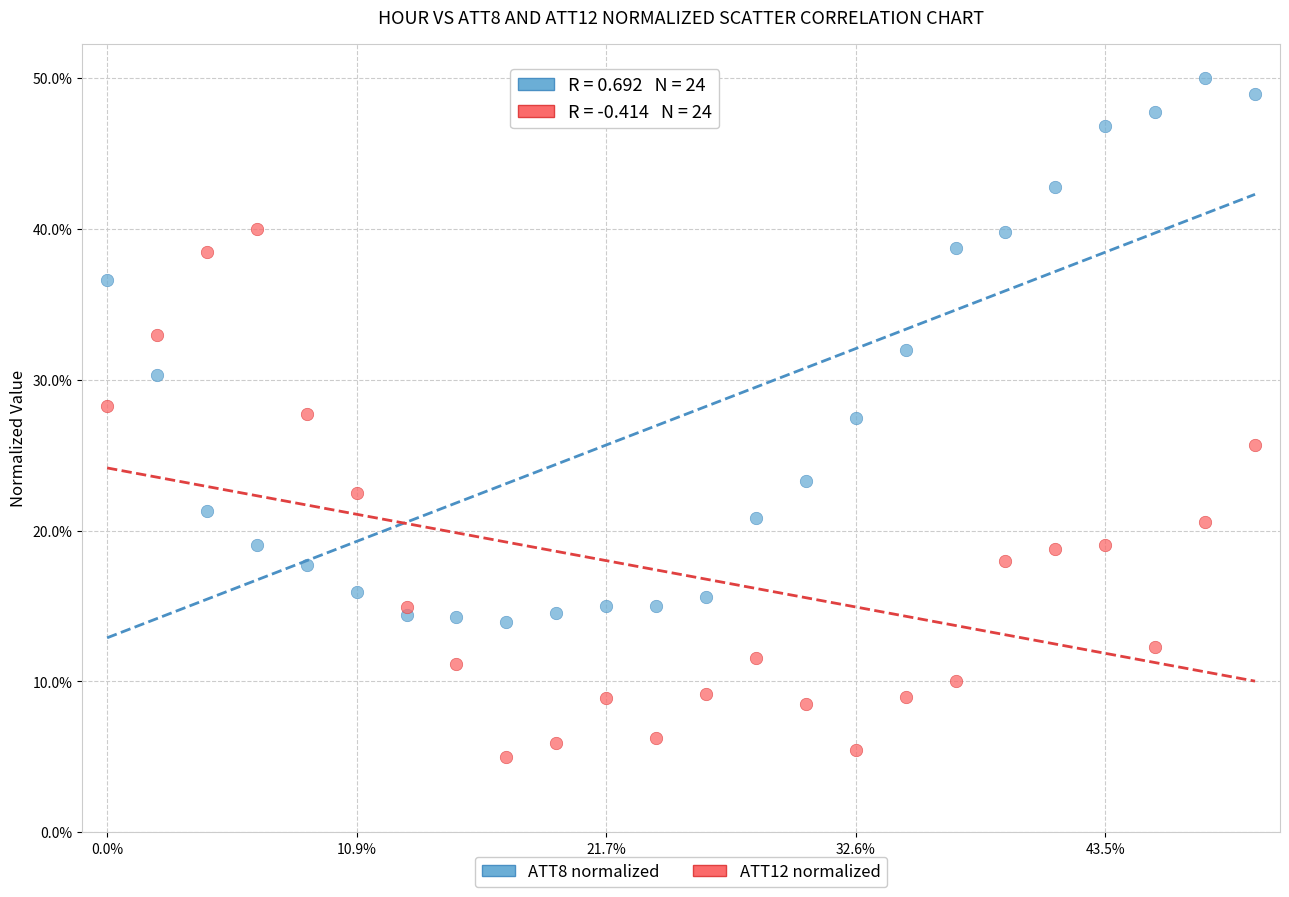

Across all data points, what is the range of Y values (max minus min)?

45.0